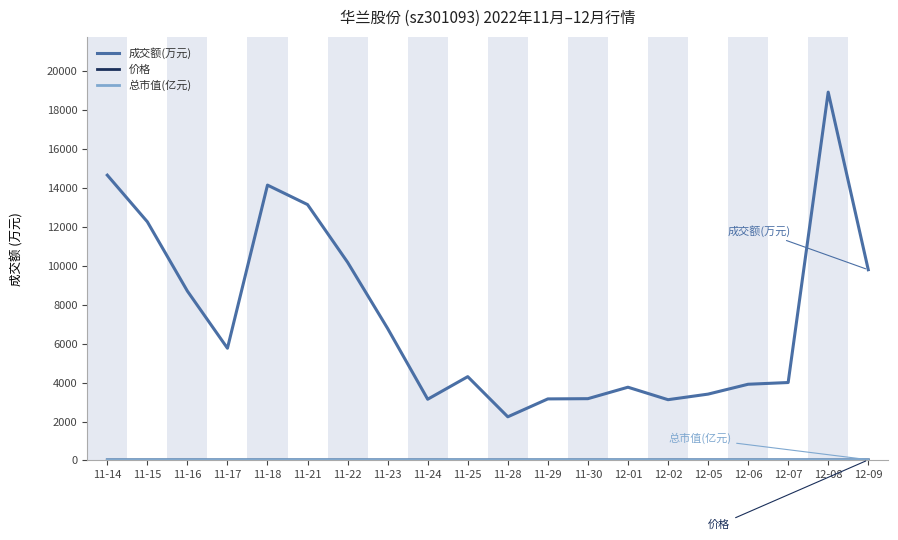

Between 12-06 and 12-09, which series saw the biggest shift?

成交额(万元)